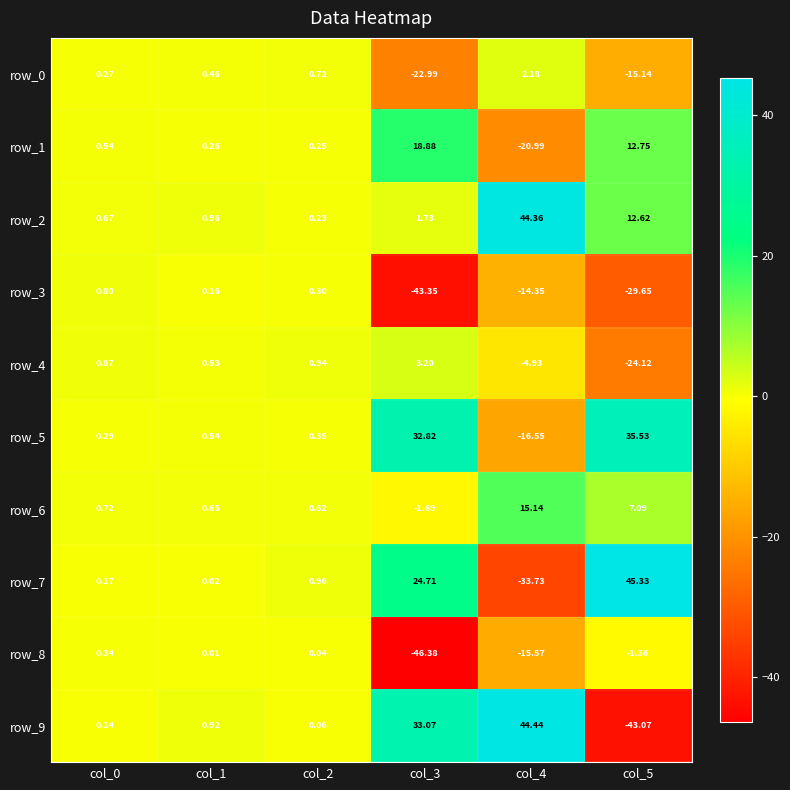

Which series has the largest total across all categories?

row_2